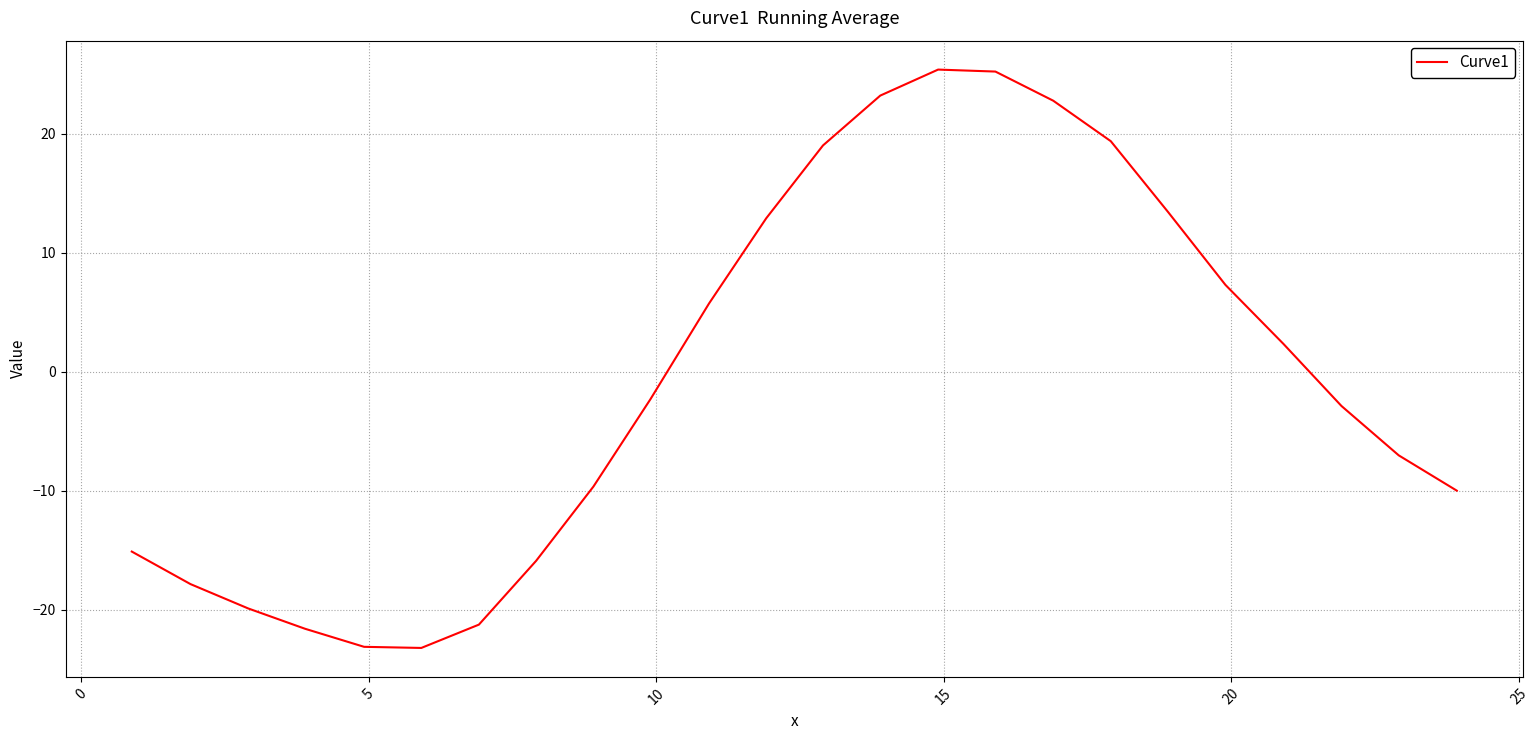

How many positive values are there?

11